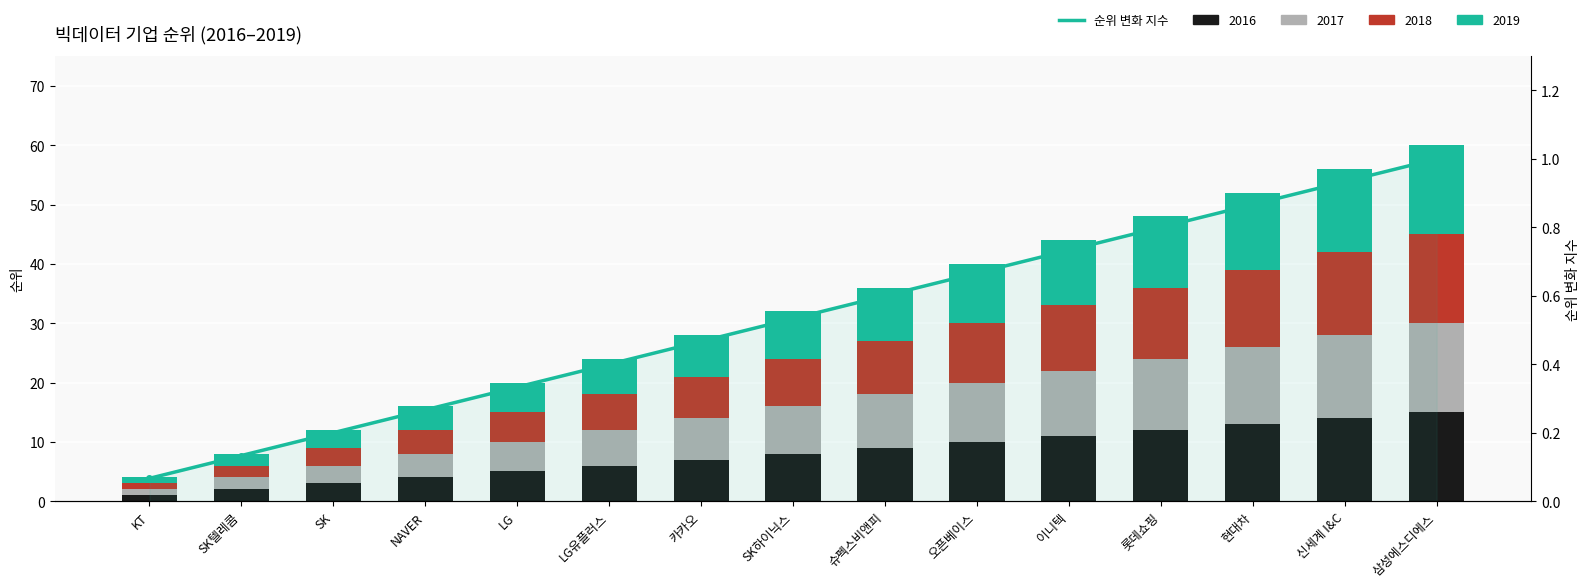

Which has a higher value, 카카오 or SK?

카카오